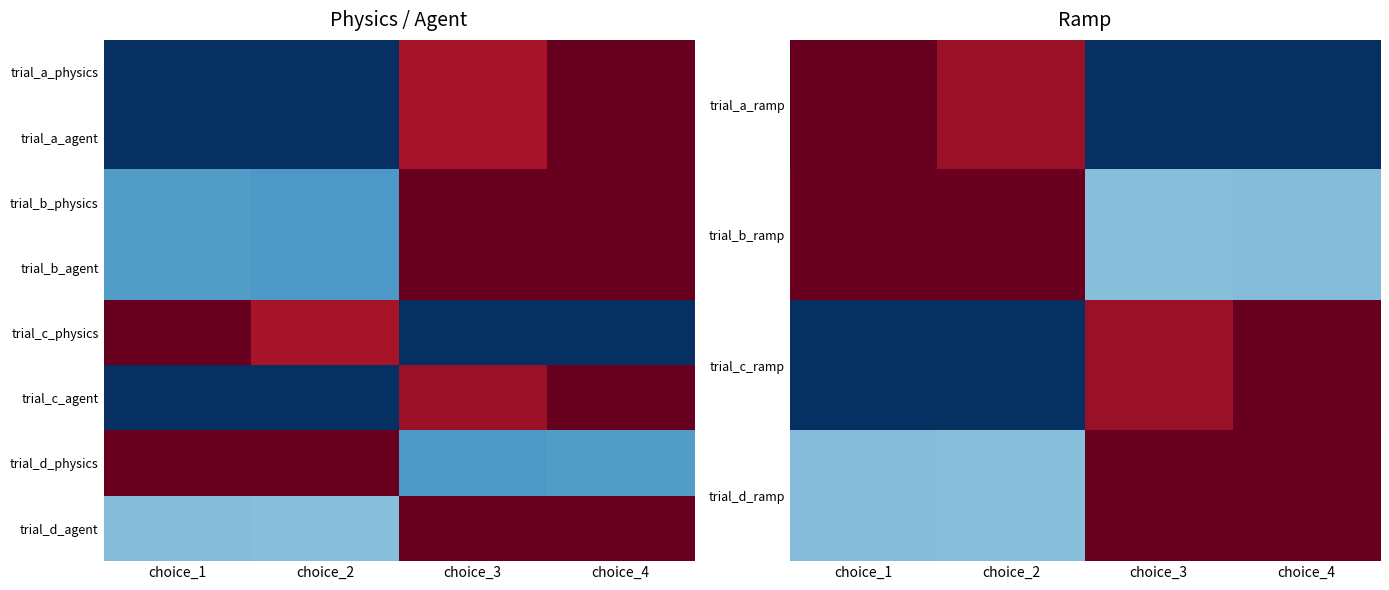

What is the maximum value shown in the chart?

-3.4